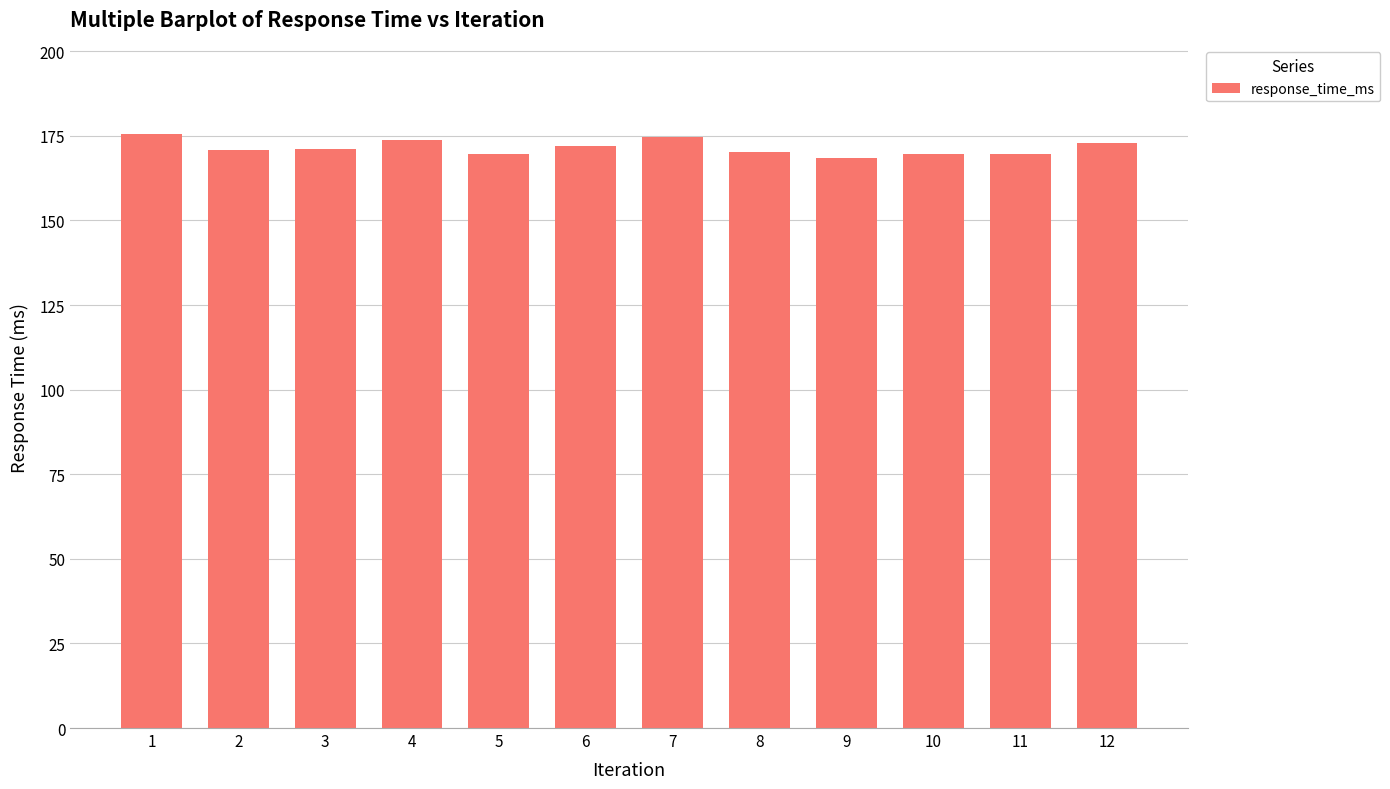

Where does the data first go above 170?

1